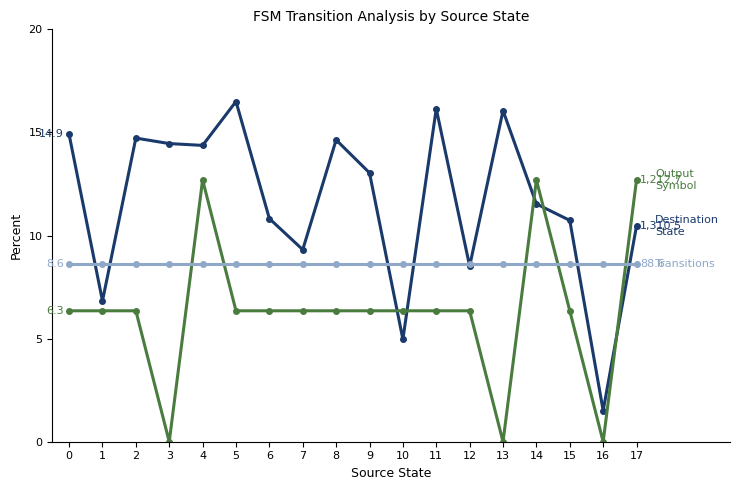

Which label corresponds to the largest value in the chart?

5